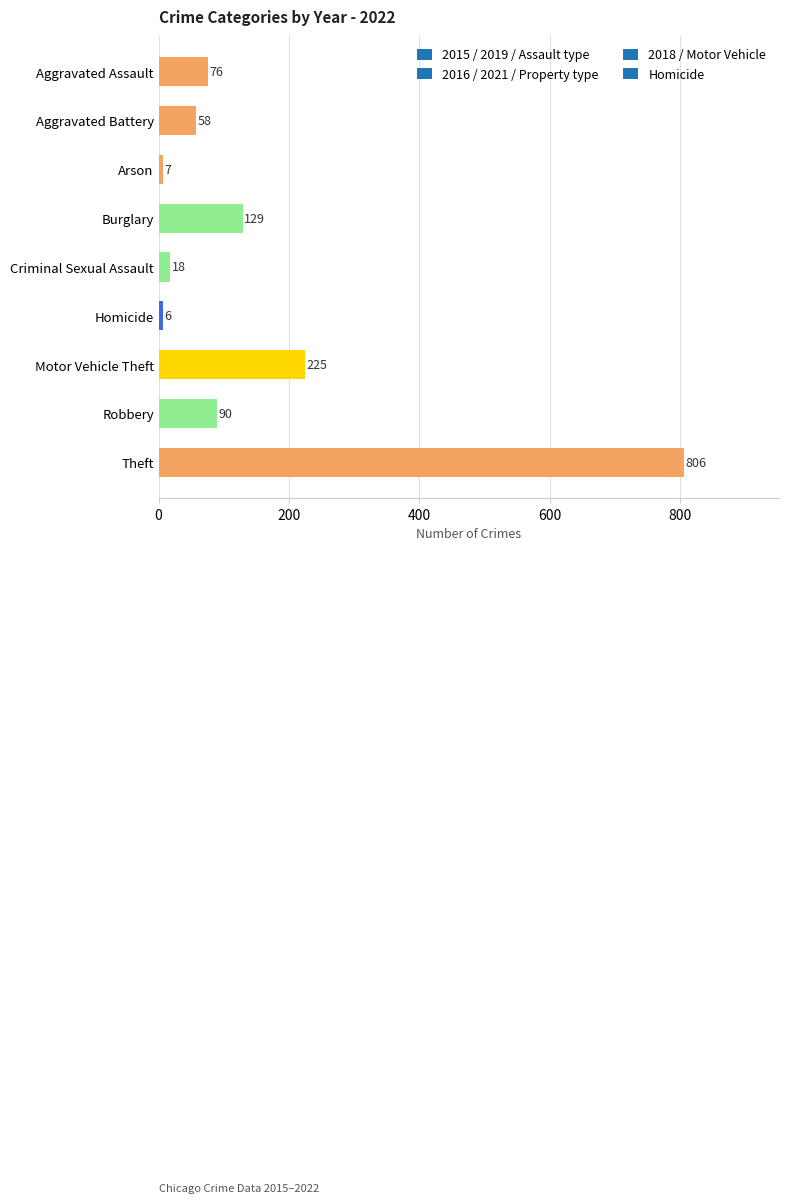

At which label is the value closest to 406?

Motor Vehicle Theft